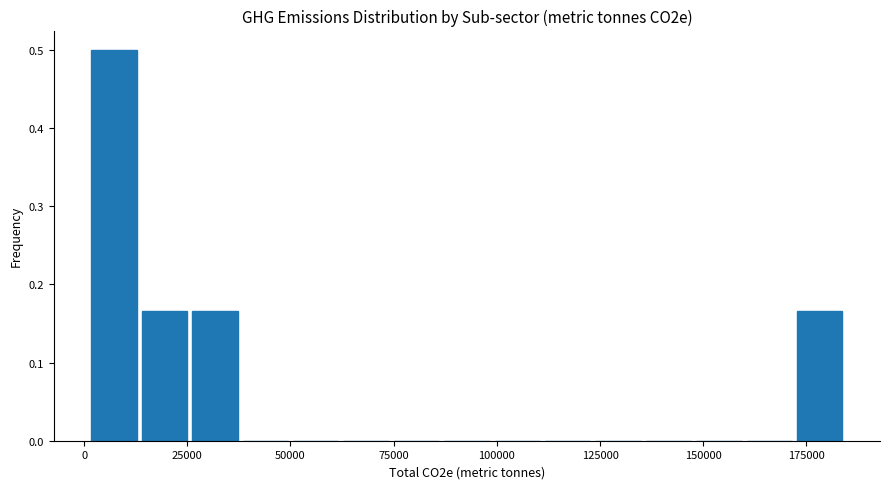

Around what value on the x-axis is the tallest bar? Give the approximate position of its centre, as read against the axis.

5000